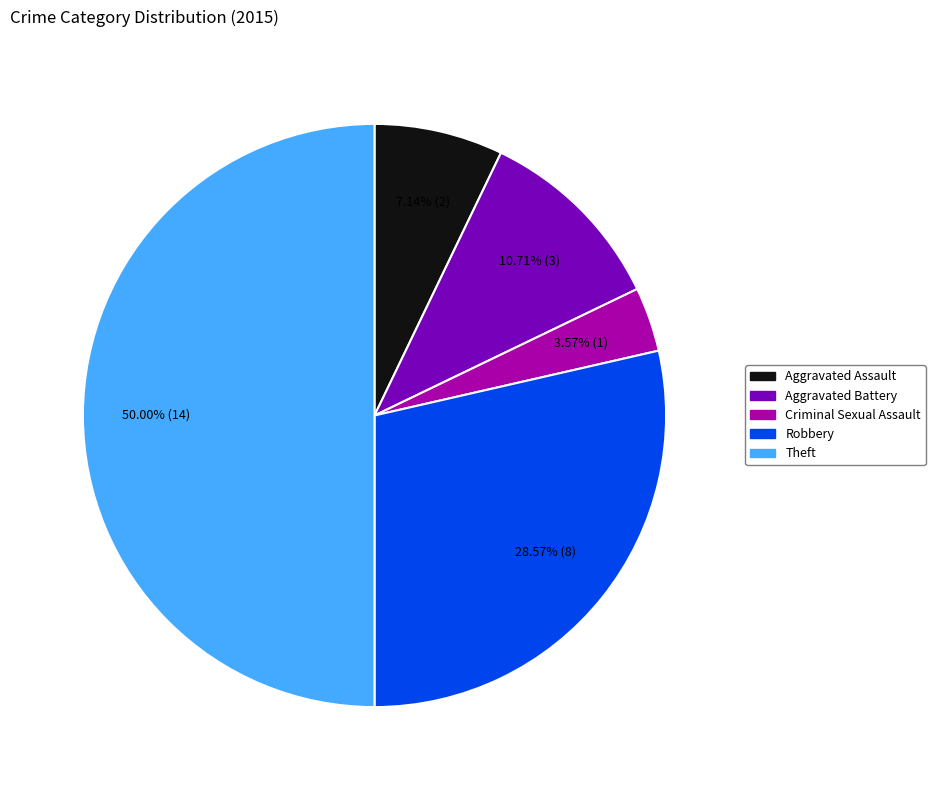

Is the sum of Aggravated Assault and Criminal Sexual Assault greater than half?

No